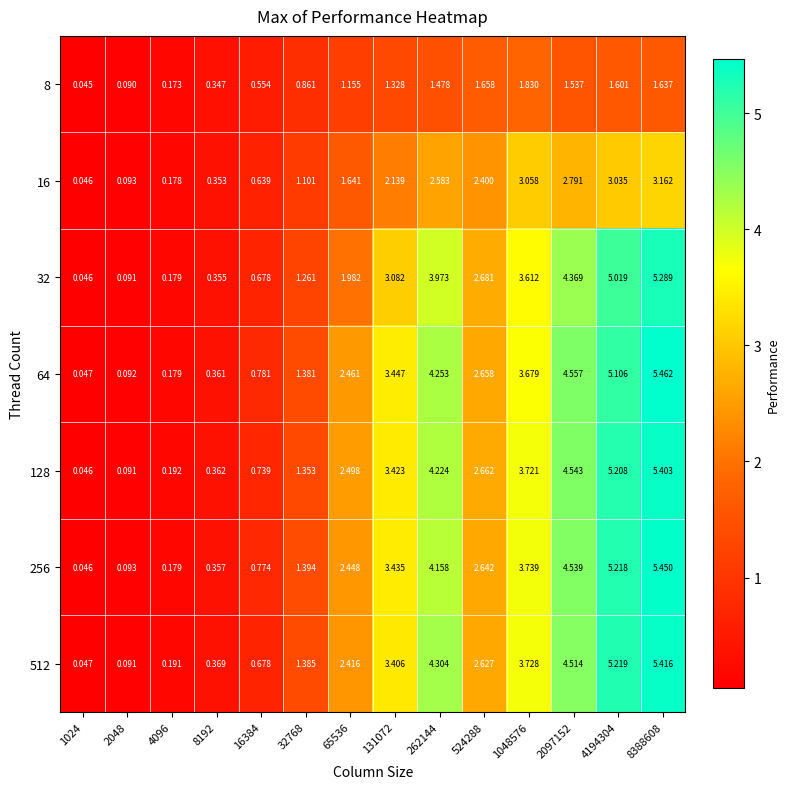

Is the value of 128 at 32768 greater than the value of 256 at 4096?

Yes